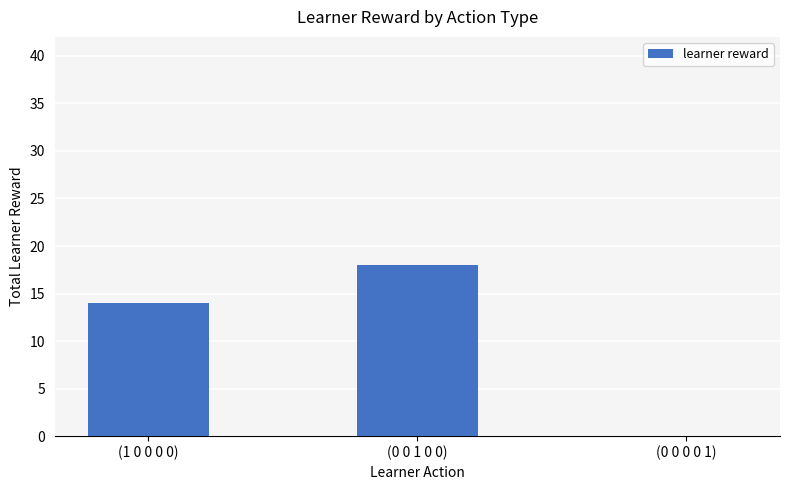

Is it true that the value at (0 0 0 0 1) is -10?

False